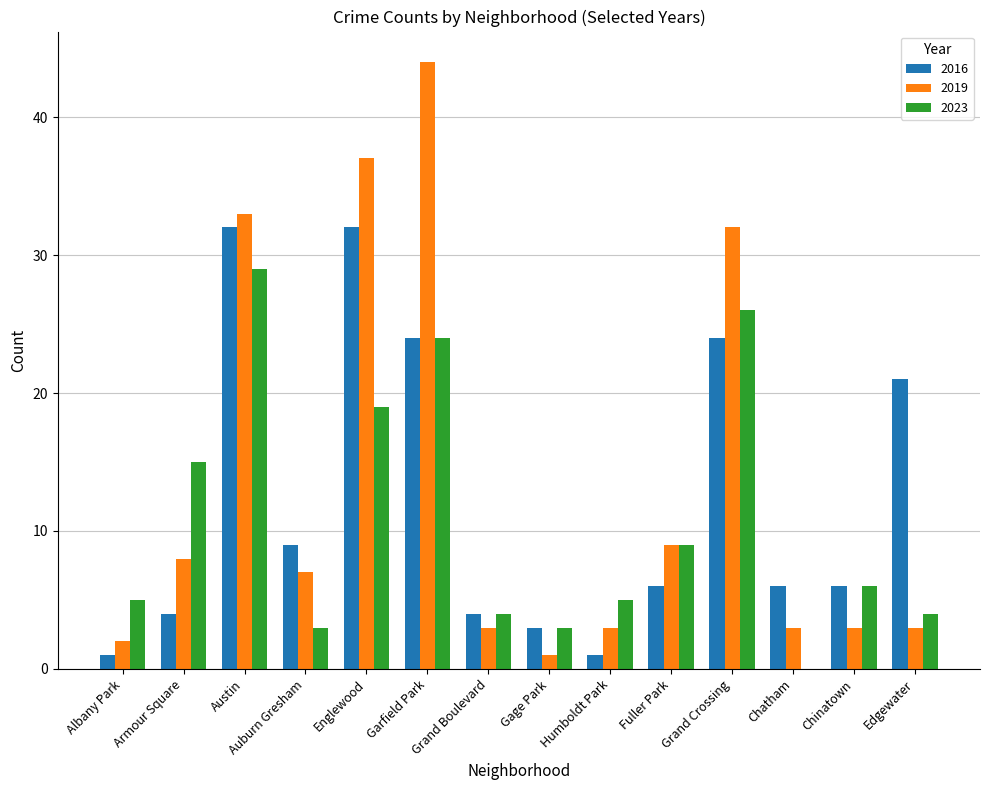

Is the value of 2016 at Humboldt Park greater than the value of 2019 at Chinatown?

No